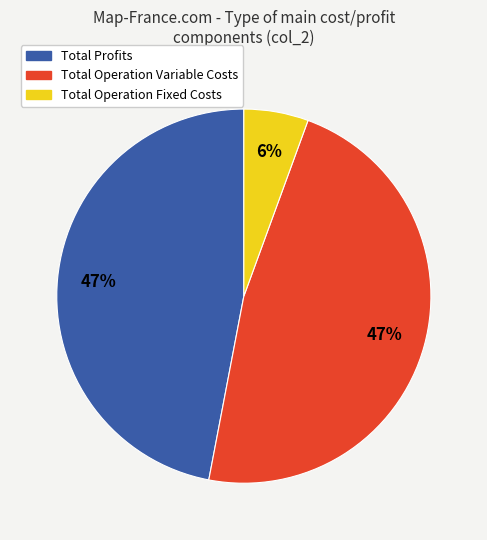

To the nearest percent, what is the average slice percentage?

33%